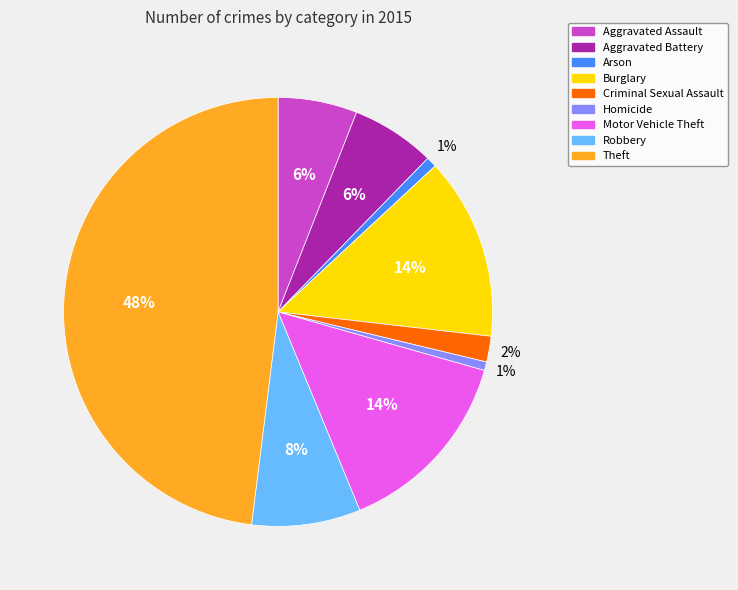

Which slice is the largest?

Theft